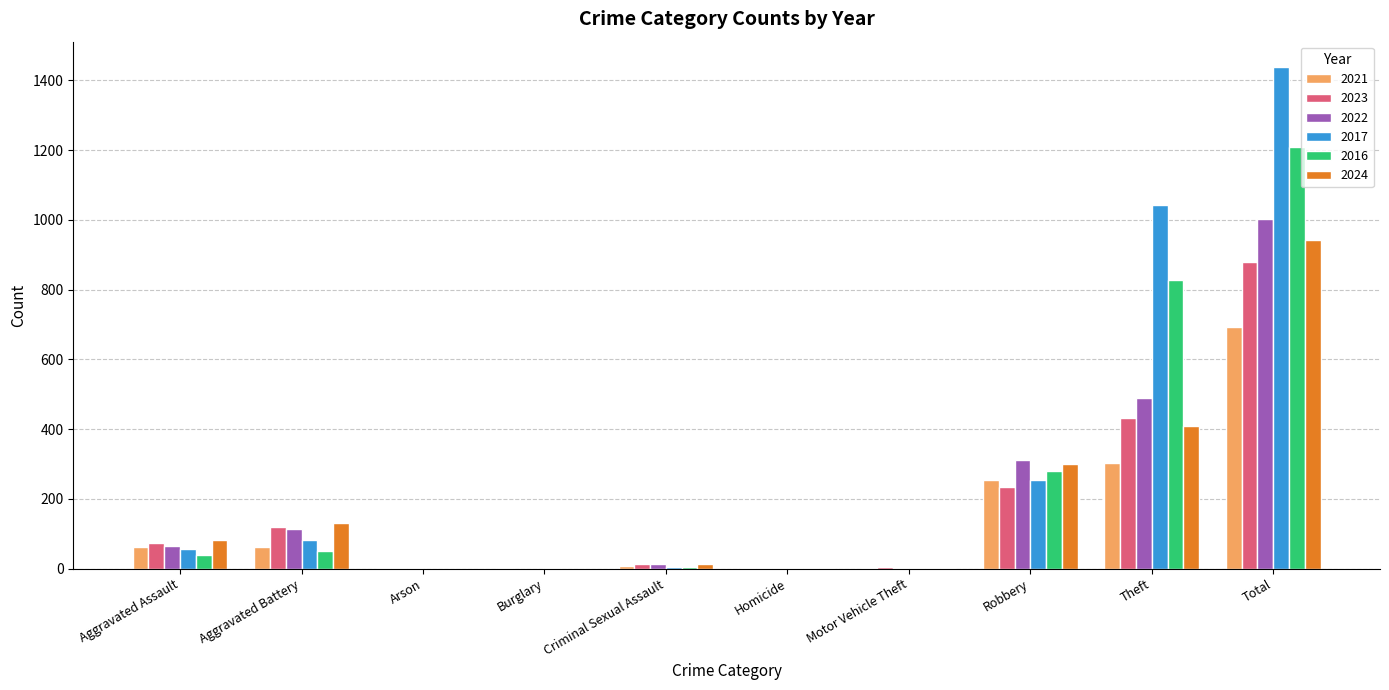

What is the sum of all 2023 values?

1758